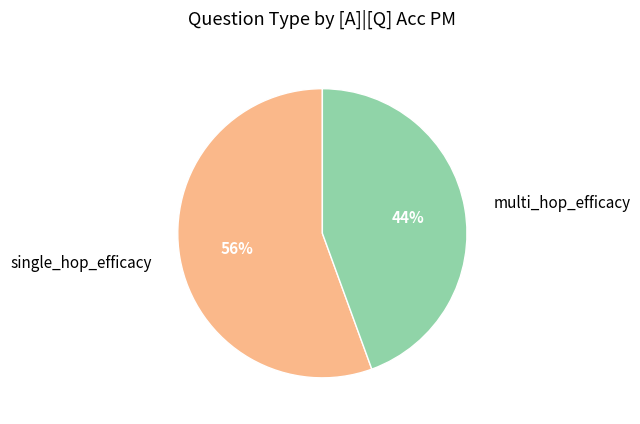

Is the sum of single_hop_efficacy and multi_hop_efficacy greater than half?

Yes